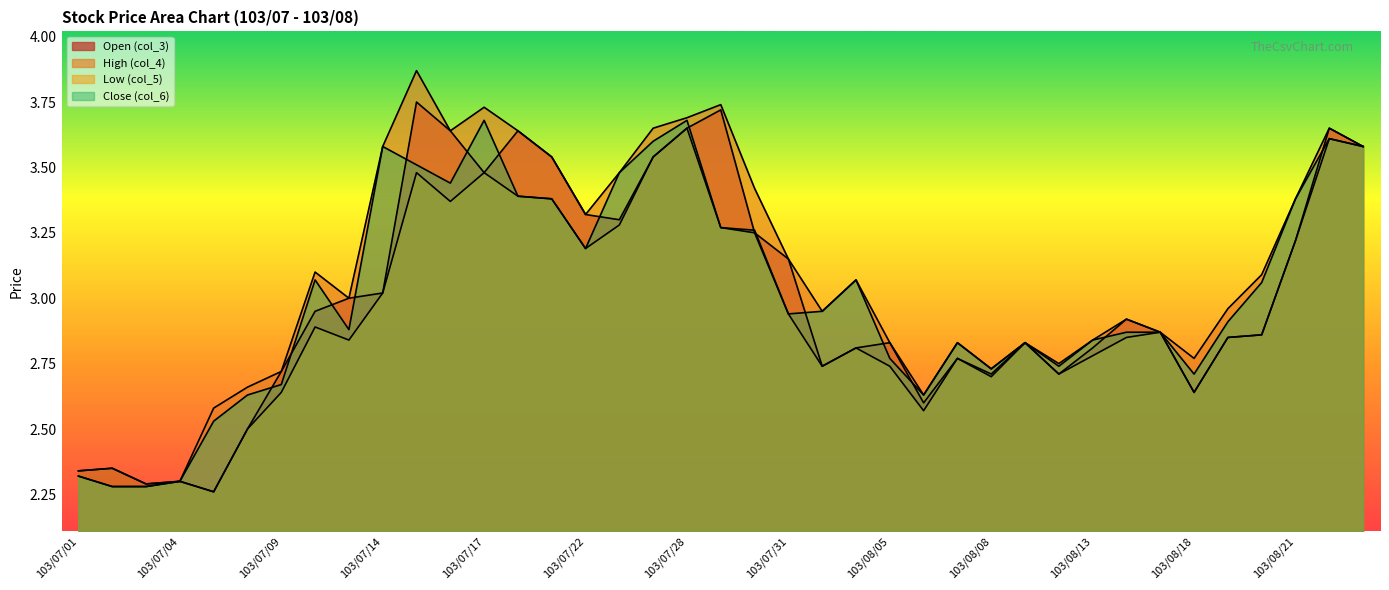

Reading right to left, what are all the values shown in this chart?

Open (col_3): 103/08/25=3.6	103/08/22=3.6	103/08/21=3.2	103/08/20=2.9	103/08/19=2.9	103/08/18=2.6	103/08/15=2.9	103/08/14=2.9	103/08/13=2.8	103/08/12=2.7	103/08/11=2.8	103/08/08=2.7	103/08/07=2.8	103/08/06=2.6	103/08/05=2.8	103/08/04=2.8	103/08/01=2.7	103/07/31=3.1	103/07/30=3.2	103/07/29=3.7	103/07/28=3.6	103/07/25=3.5	103/07/24=3.3	103/07/22=3.3	103/07/21=3.5	103/07/18=3.6	103/07/17=3.5	103/07/16=3.6	103/07/15=3.8	103/07/14=3.0	103/07/11=3.0	103/07/10=3.0	103/07/09=2.7	103/07/08=2.5	103/07/07=2.3	103/07/04=2.3	103/07/03=2.3	103/07/02=2.4	103/07/01=2.3
High (col_4): 103/08/25=3.6	103/08/22=3.6	103/08/21=3.4	103/08/20=3.1	103/08/19=3.0	103/08/18=2.8	103/08/15=2.9	103/08/14=2.9	103/08/13=2.8	103/08/12=2.8	103/08/11=2.8	103/08/08=2.7	103/08/07=2.8	103/08/06=2.6	103/08/05=2.8	103/08/04=3.1	103/08/01=3.0	103/07/31=3.1	103/07/30=3.4	103/07/29=3.7	103/07/28=3.7	103/07/25=3.6	103/07/24=3.5	103/07/22=3.3	103/07/21=3.5	103/07/18=3.6	103/07/17=3.7	103/07/16=3.6	103/07/15=3.9	103/07/14=3.6	103/07/11=3.0	103/07/10=3.1	103/07/09=2.7	103/07/08=2.7	103/07/07=2.6	103/07/04=2.3	103/07/03=2.3	103/07/02=2.4	103/07/01=2.3
Low (col_5): 103/08/25=3.6	103/08/22=3.6	103/08/21=3.2	103/08/20=2.9	103/08/19=2.9	103/08/18=2.6	103/08/15=2.9	103/08/14=2.9	103/08/13=2.8	103/08/12=2.7	103/08/11=2.8	103/08/08=2.7	103/08/07=2.8	103/08/06=2.6	103/08/05=2.7	103/08/04=2.8	103/08/01=2.7	103/07/31=2.9	103/07/30=3.2	103/07/29=3.3	103/07/28=3.6	103/07/25=3.5	103/07/24=3.3	103/07/22=3.2	103/07/21=3.4	103/07/18=3.4	103/07/17=3.5	103/07/16=3.4	103/07/15=3.5	103/07/14=3.0	103/07/11=2.8	103/07/10=2.9	103/07/09=2.6	103/07/08=2.5	103/07/07=2.3	103/07/04=2.3	103/07/03=2.3	103/07/02=2.3	103/07/01=2.3
Close (col_6): 103/08/25=3.6	103/08/22=3.6	103/08/21=3.4	103/08/20=3.1	103/08/19=2.9	103/08/18=2.7	103/08/15=2.9	103/08/14=2.9	103/08/13=2.8	103/08/12=2.7	103/08/11=2.8	103/08/08=2.7	103/08/07=2.8	103/08/06=2.6	103/08/05=2.8	103/08/04=3.1	103/08/01=3.0	103/07/31=2.9	103/07/30=3.3	103/07/29=3.3	103/07/28=3.7	103/07/25=3.6	103/07/24=3.5	103/07/22=3.2	103/07/21=3.4	103/07/18=3.4	103/07/17=3.7	103/07/16=3.4	103/07/15=3.5	103/07/14=3.6	103/07/11=2.9	103/07/10=3.1	103/07/09=2.7	103/07/08=2.6	103/07/07=2.5	103/07/04=2.3	103/07/03=2.3	103/07/02=2.3	103/07/01=2.3